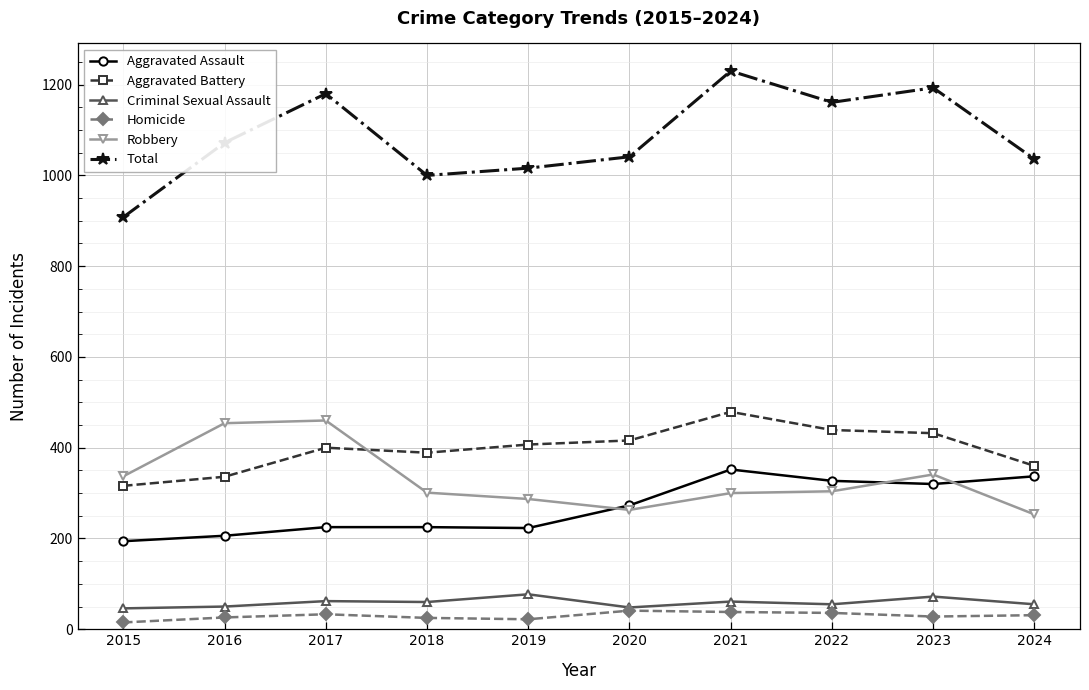

How many values in the Aggravated Assault series are below 273?

5